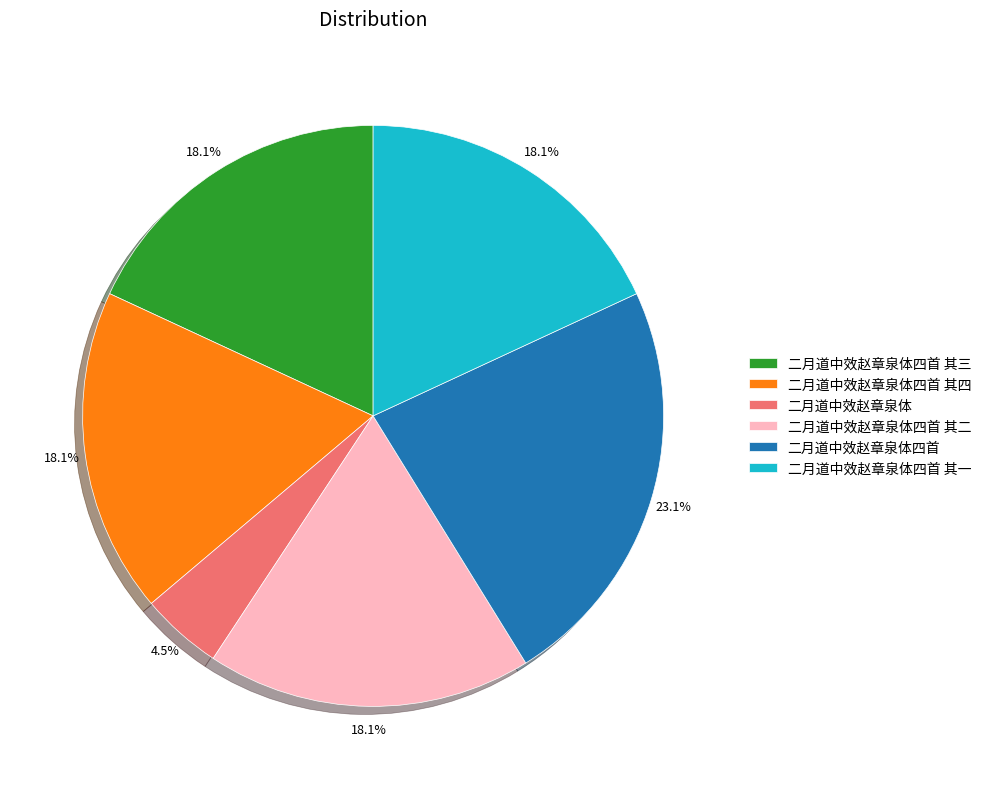

Is it true that 二月道中效赵章泉体四首 其四 is 5% of the pie?

False